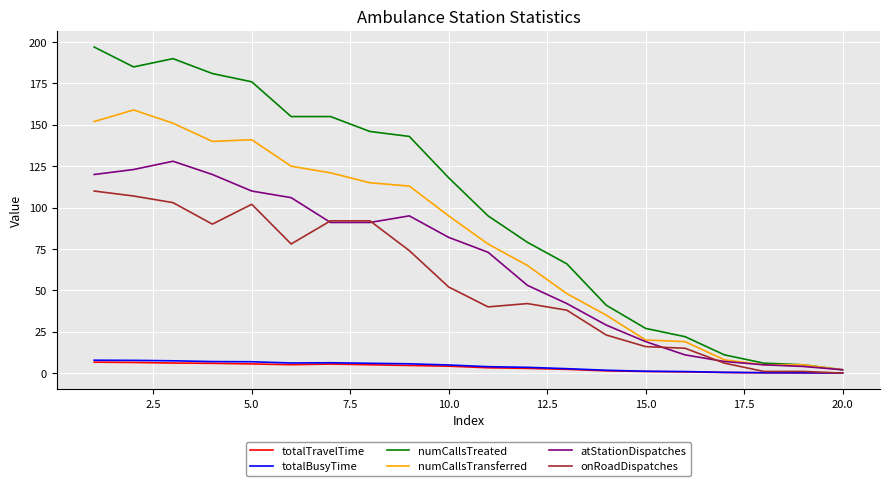

What is the greatest value displayed?

197.0